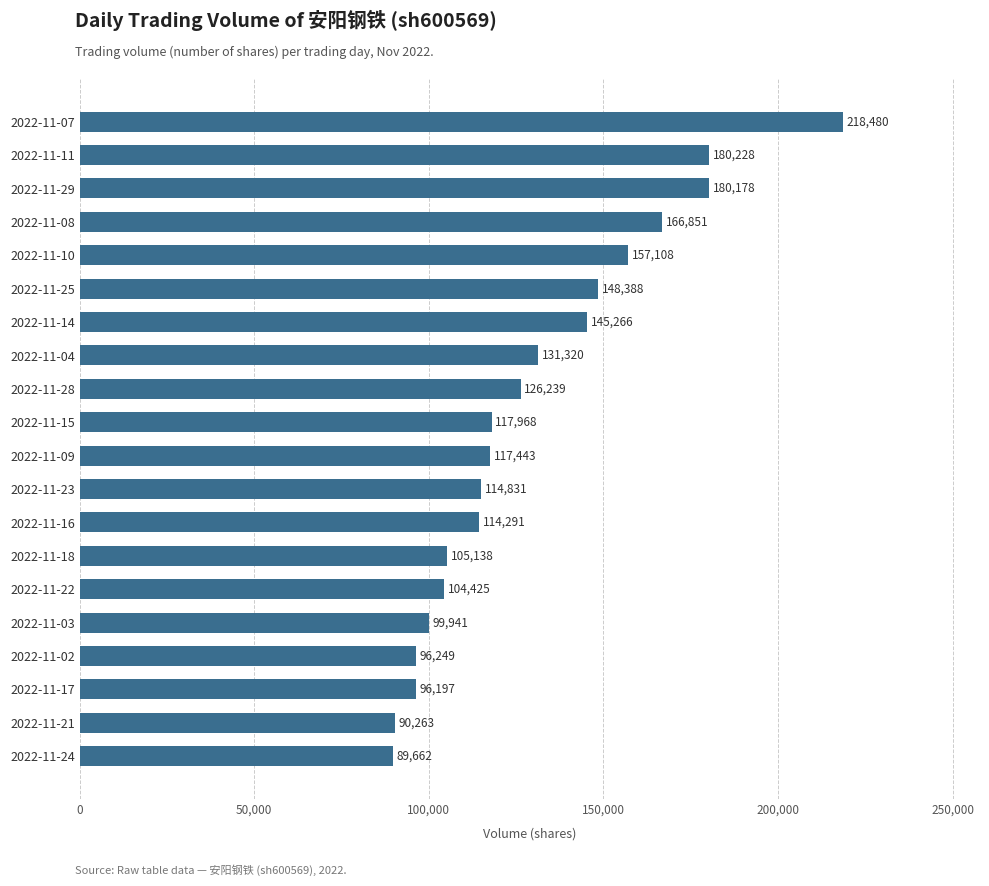

Rank the categories by value from highest to lowest.

2022-11-07, 2022-11-11, 2022-11-29, 2022-11-08, 2022-11-10, 2022-11-25, 2022-11-14, 2022-11-04, 2022-11-28, 2022-11-15, 2022-11-09, 2022-11-23, 2022-11-16, 2022-11-18, 2022-11-22, 2022-11-03, 2022-11-02, 2022-11-17, 2022-11-21, 2022-11-24